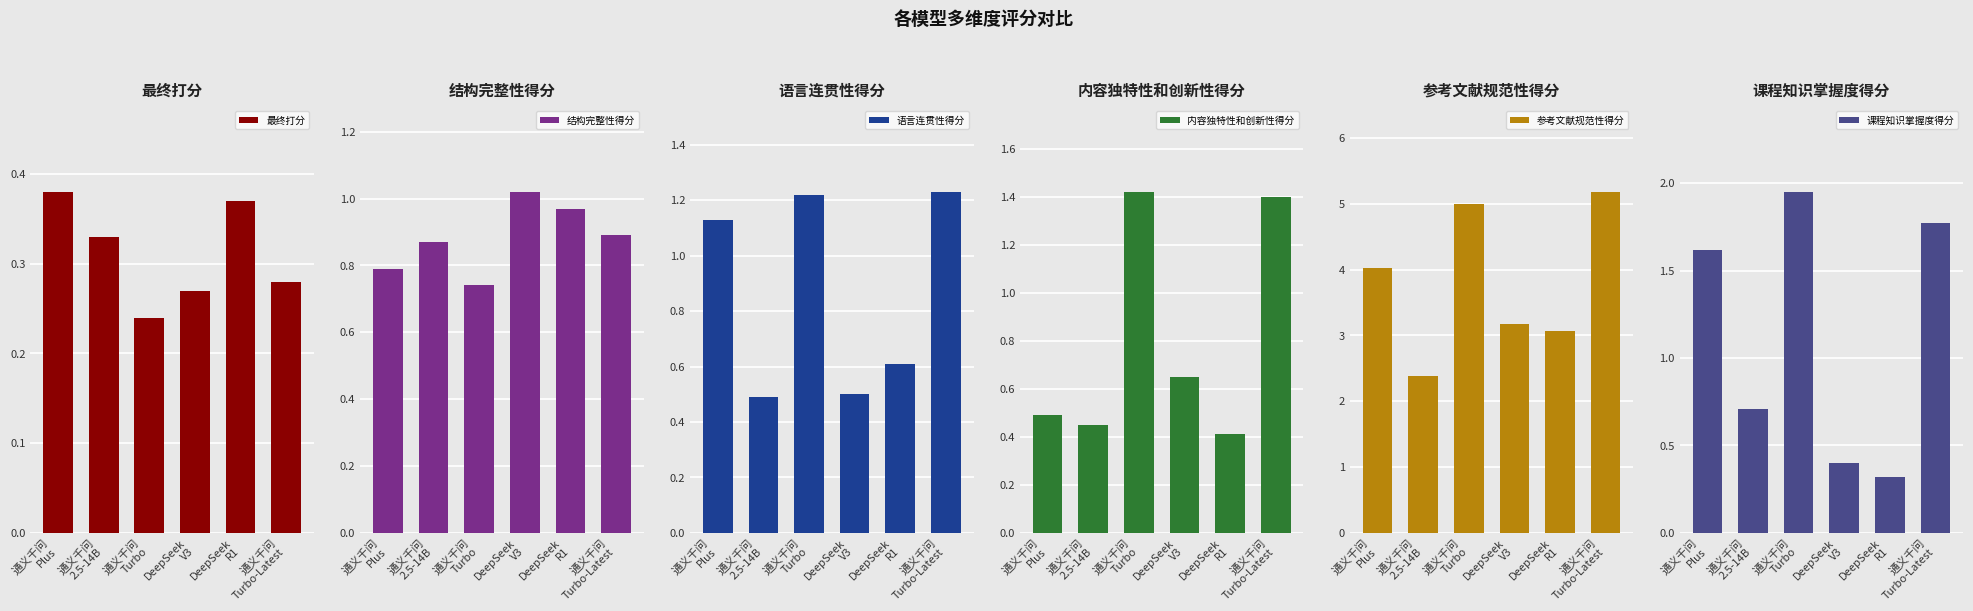

What is the difference between the second highest and second lowest values in the 内容独特性和创新性得分 series?

0.9